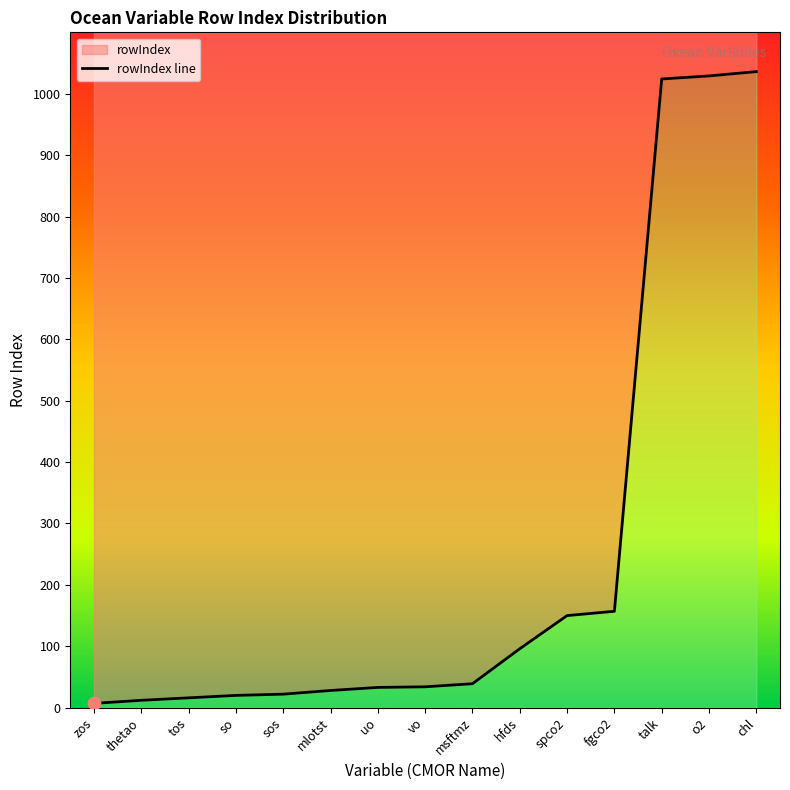

What is the change in value from zos to spco2?

+143